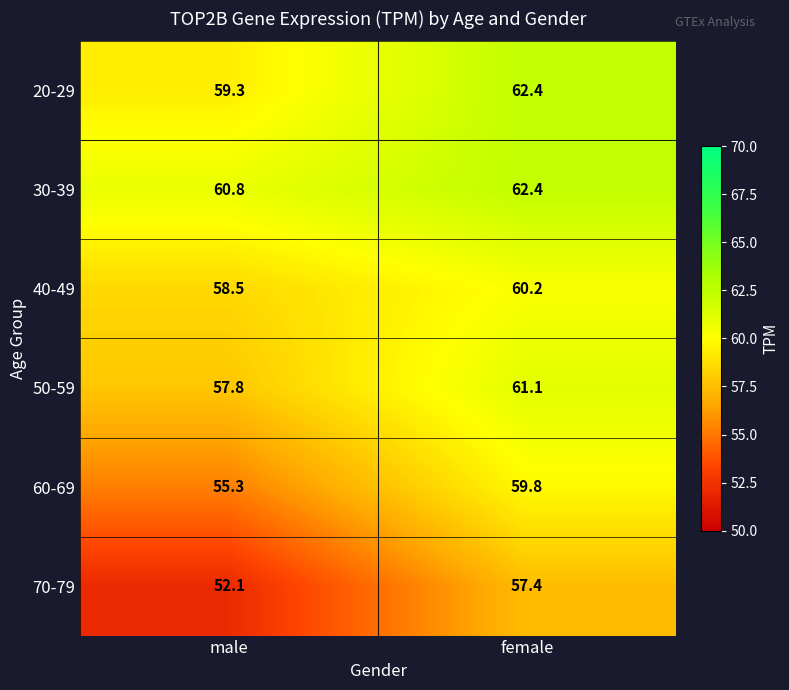

True or false: 30-39 has a value of 15.2 at male.

False